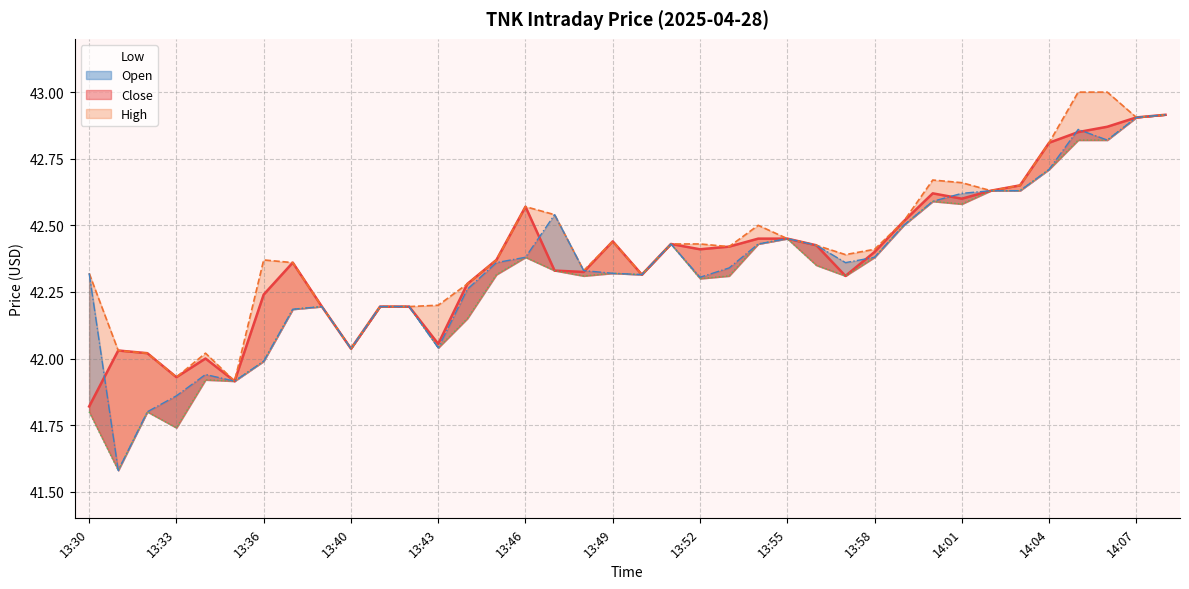

Rank the series at 13:32 from lowest to highest value.

Open, Low, Close, High